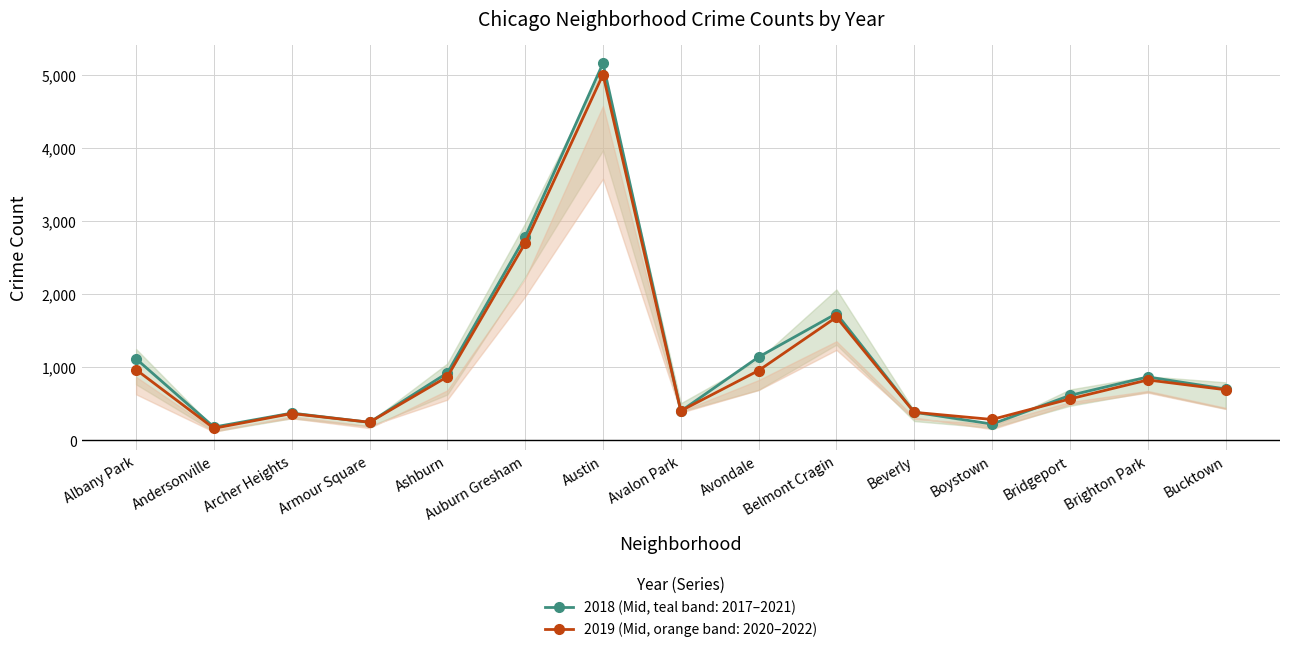

What are all the series names shown in the legend?

2018 (Mid, teal band: 2017–2021), 2019 (Mid, orange band: 2020–2022)